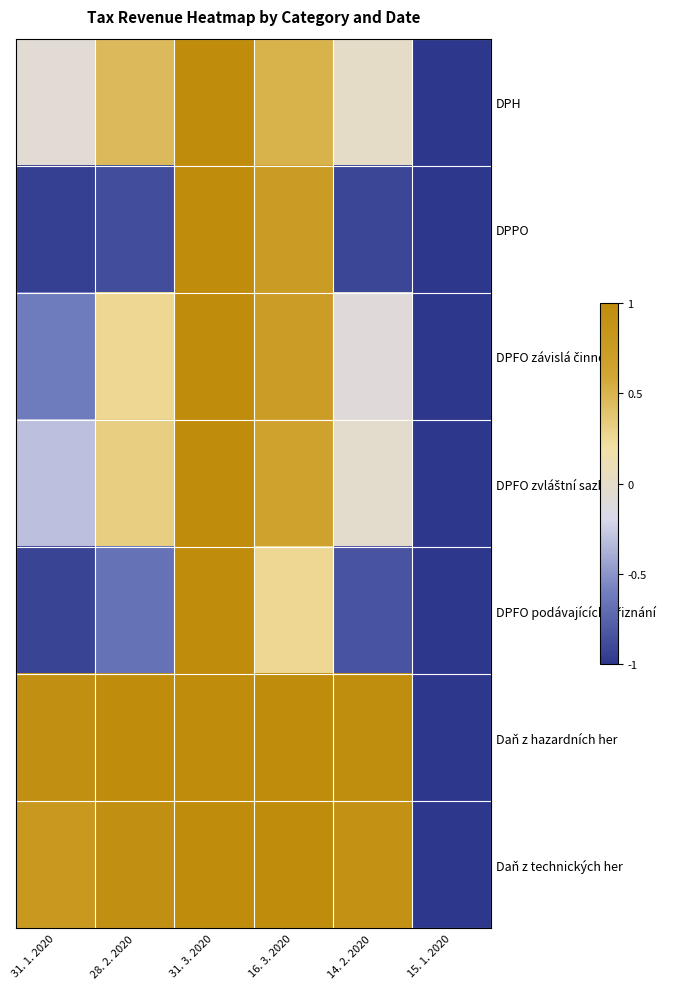

Which category has the lowest value across all series?

15. 1. 2020